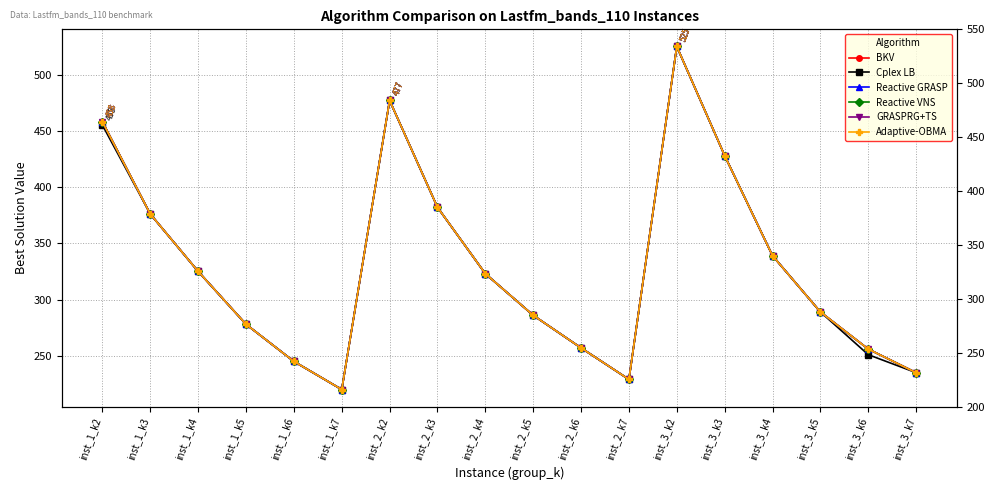

At how many categories does at least one series exceed 443?

3